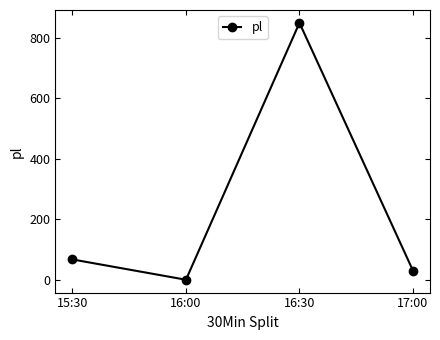

Which category has the lowest value across all series?

16:00